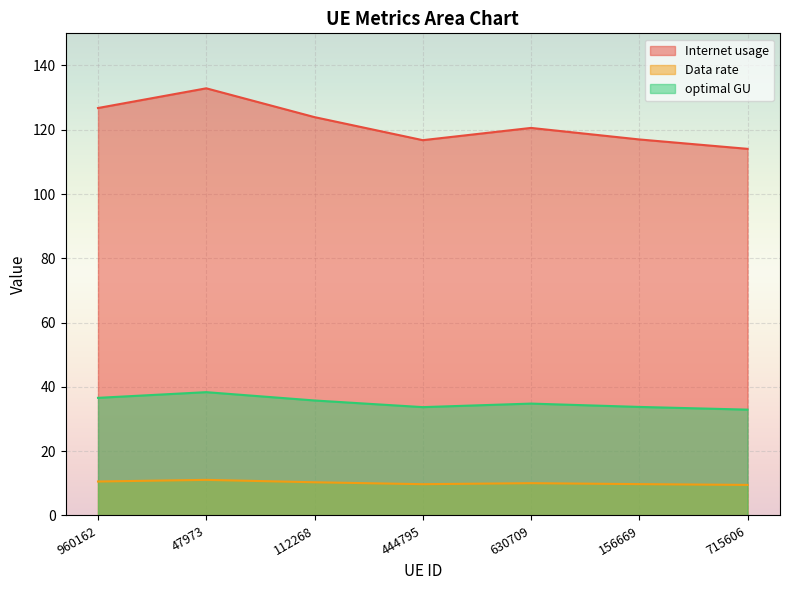

At which label does Data rate first exceed 10?

960162